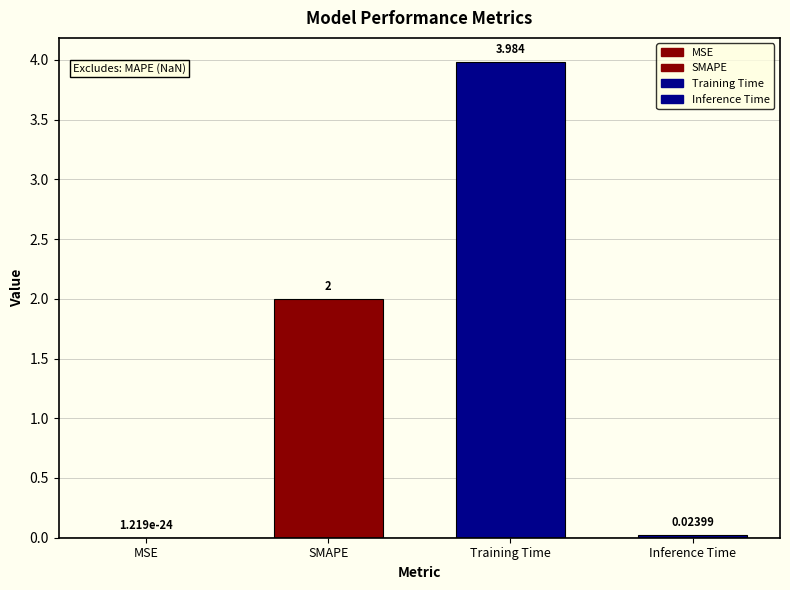

Between Training Time and SMAPE, which is larger?

Training Time